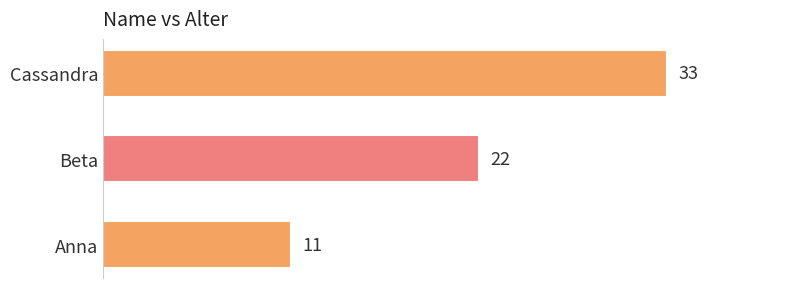

What is the average value?

22